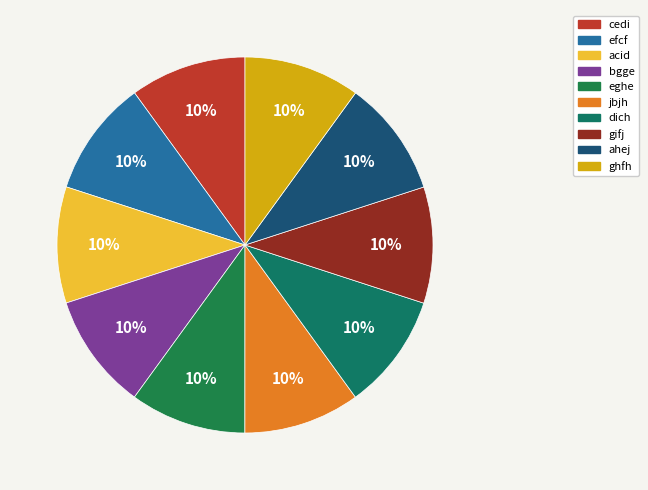

To the nearest percent, what is the average slice percentage?

10%